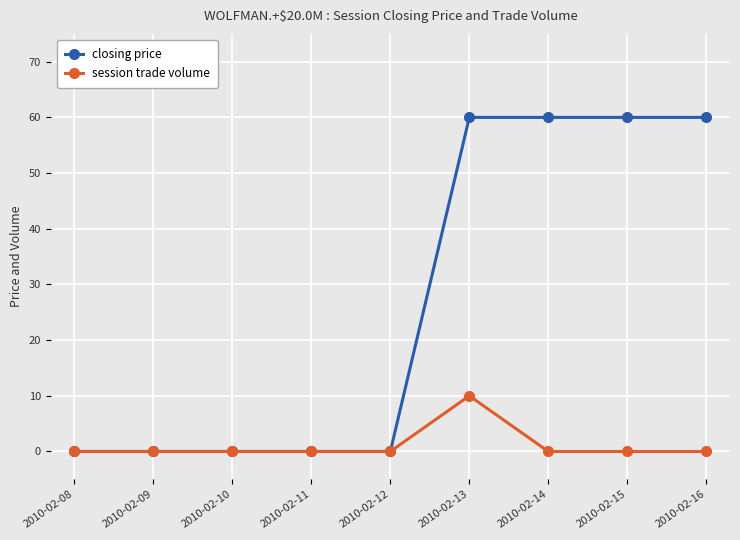

At 2010-02-16, list the series in order from smallest to largest.

session trade volume, closing price